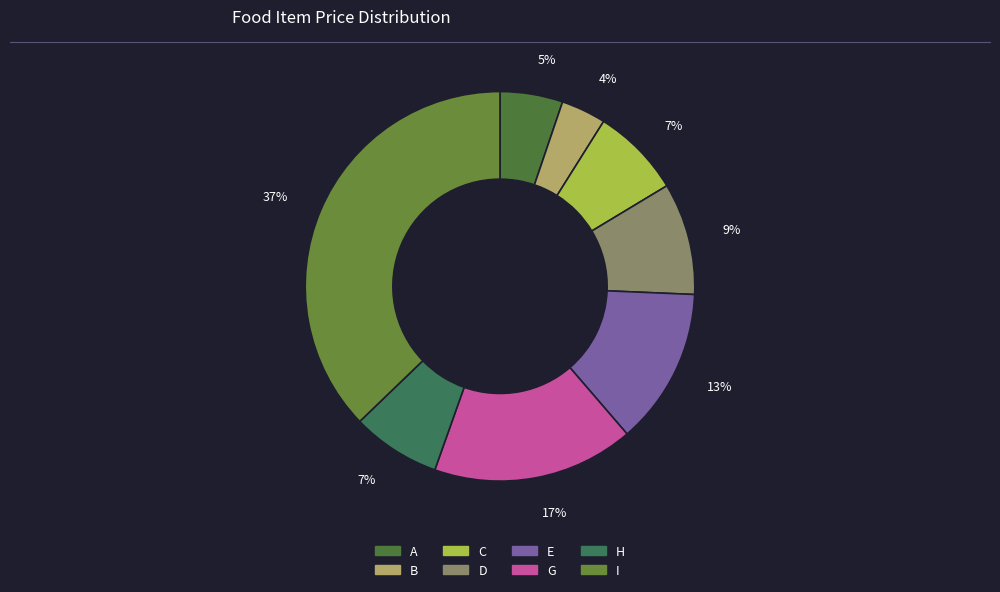

How many slices are in this pie chart?

8